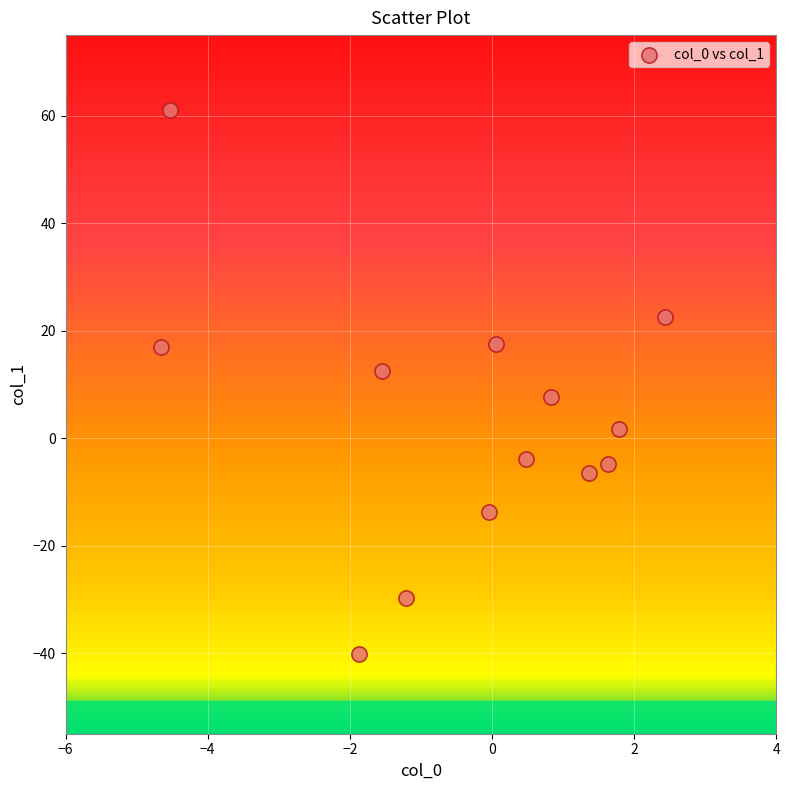

What is the range of X values (max minus min)?

7.1